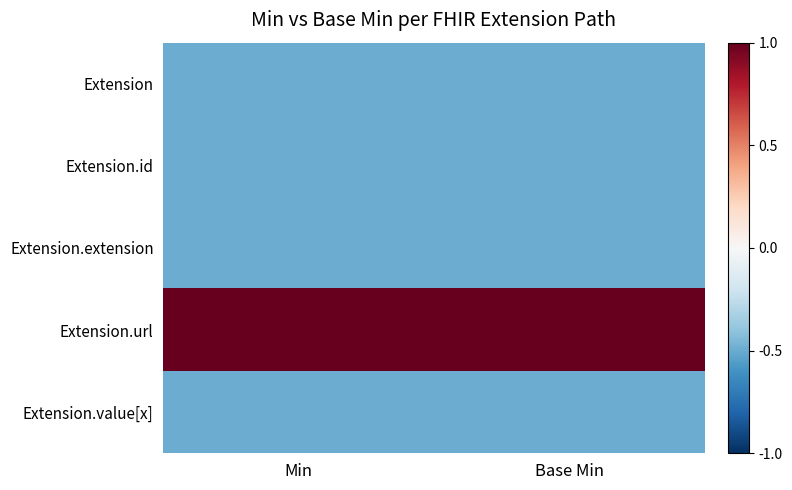

Which series has the largest total across all categories?

Extension.url